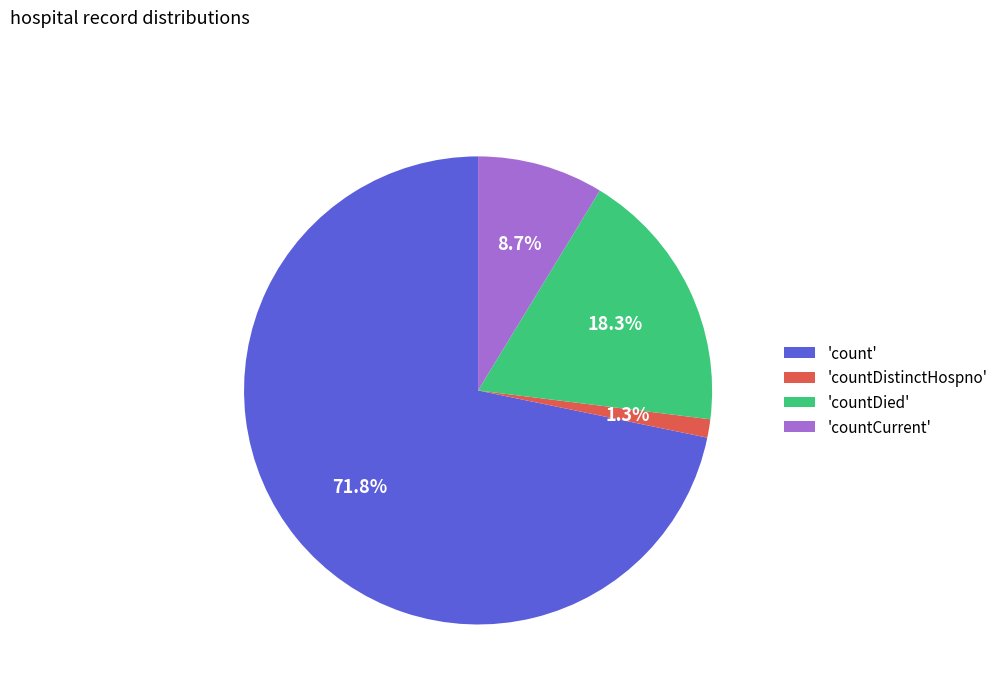

What percentage is NOT represented by 'countCurrent'?

91.3%